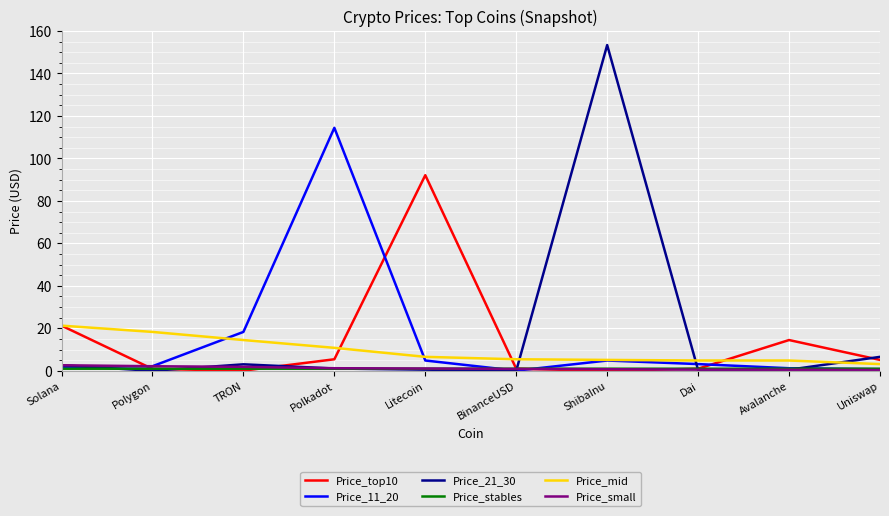

True or false: Price_21_30 has a value of 0.0 at Polygon.

True